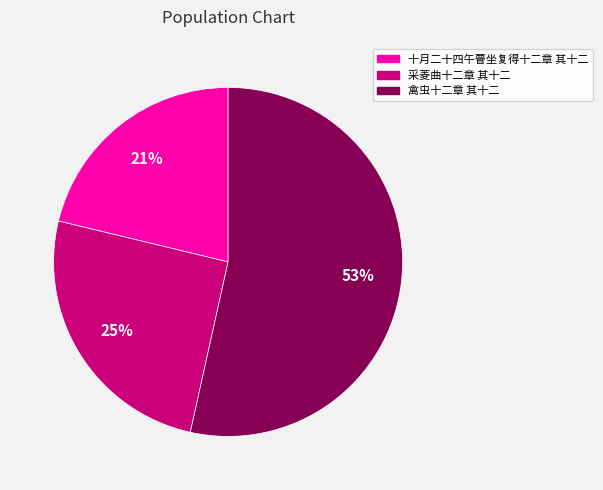

The 采菱曲十二章 其十二 slice represents 15% of the pie. True or false?

False